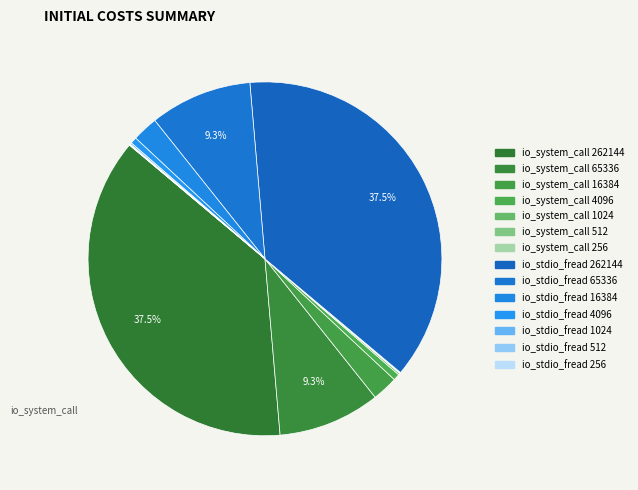

Rank the categories by value from lowest to highest.

io_system_call 256, io_stdio_fread 256, io_system_call 512, io_stdio_fread 512, io_system_call 1024, io_stdio_fread 1024, io_system_call 4096, io_stdio_fread 4096, io_system_call 16384, io_stdio_fread 16384, io_system_call 65336, io_stdio_fread 65336, io_system_call 262144, io_stdio_fread 262144